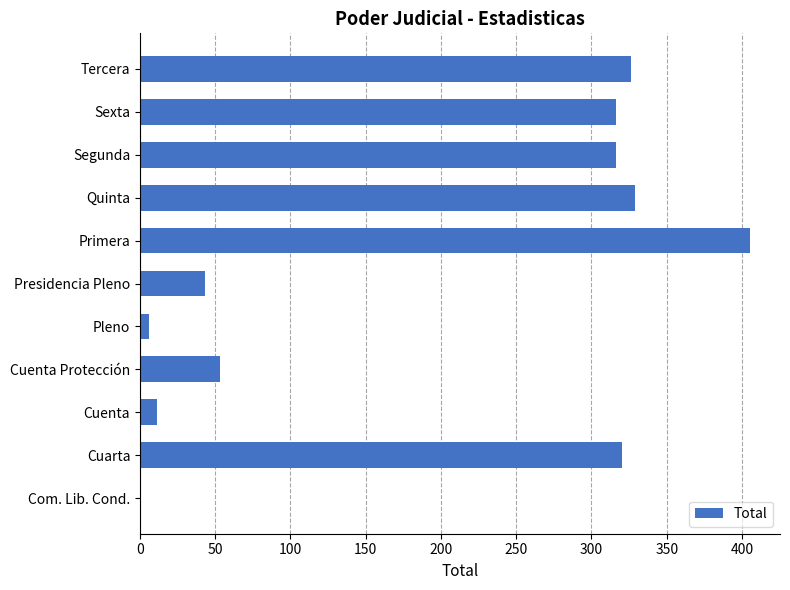

The chart shows a value of 536 at Sexta. True or false?

False